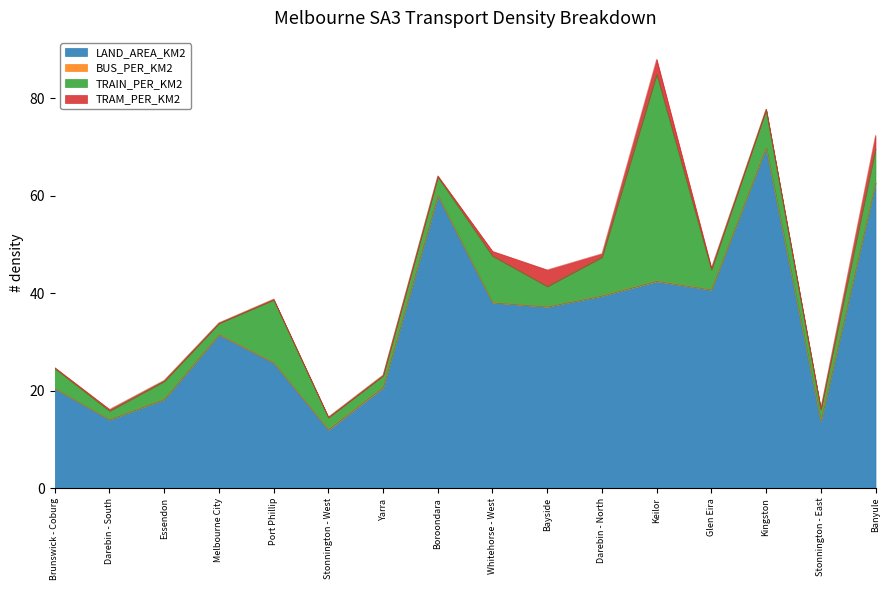

Between Darebin - South and Banyule, which is larger?

Banyule